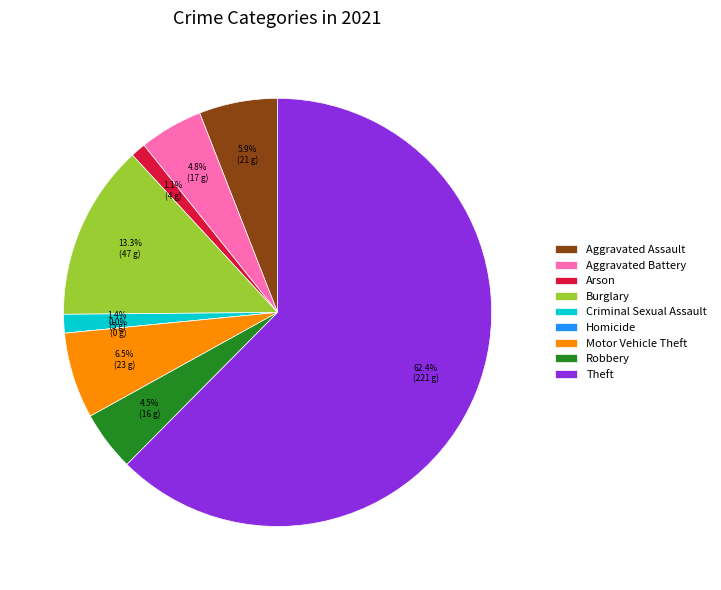

Is Theft the majority of the pie?

Yes